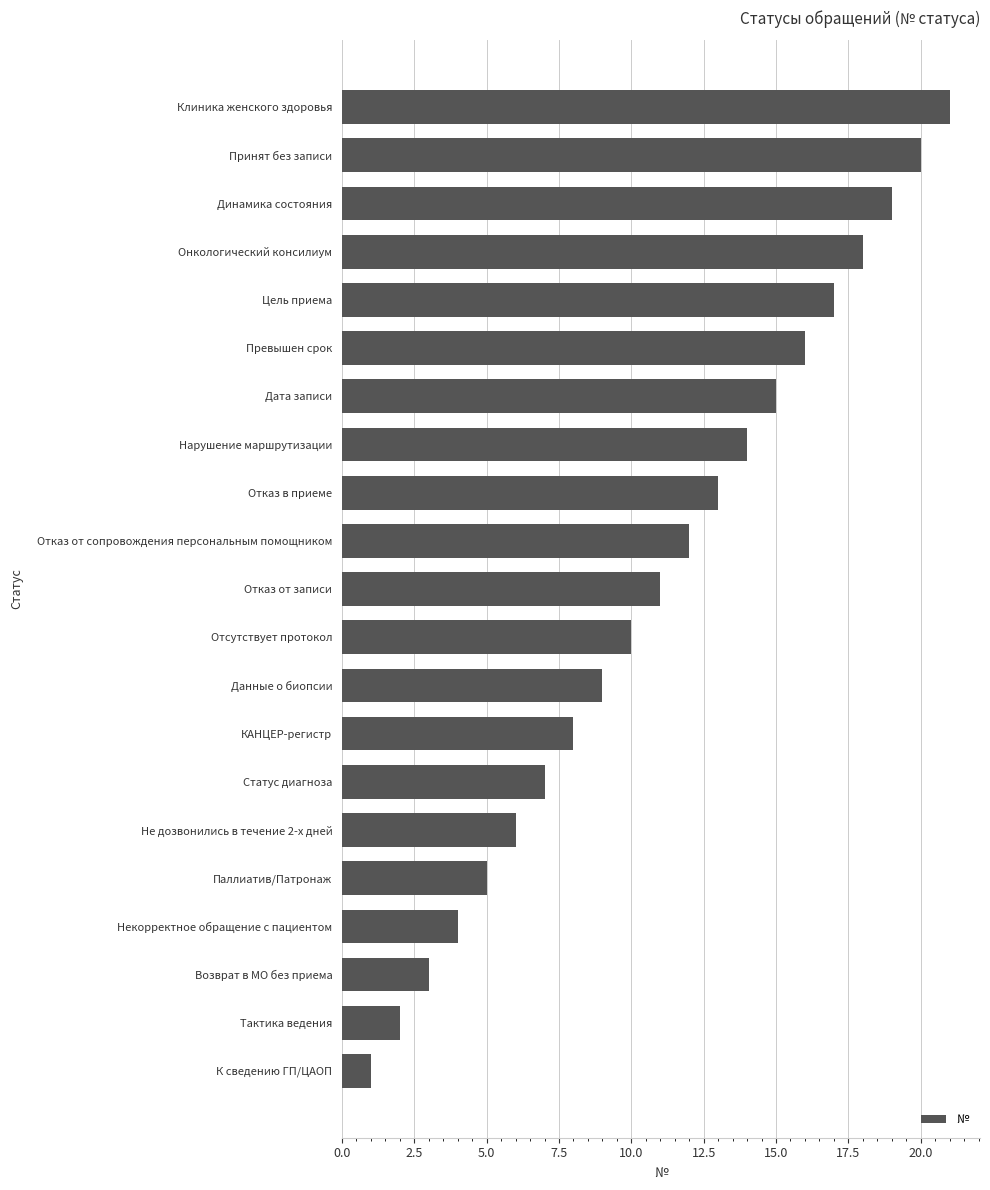

Rank the categories by value from lowest to highest.

К сведению ГП/ЦАОП, Тактика ведения, Возврат в МО без приема, Некорректное обращение с пациентом, Паллиатив/Патронаж, Не дозвонились в течение 2-х дней, Статус диагноза, КАНЦЕР-регистр, Данные о биопсии, Отсутствует протокол, Отказ от записи, Отказ от сопровождения персональным помощником, Отказ в приеме, Нарушение маршрутизации, Дата записи, Превышен срок, Цель приема, Онкологический консилиум, Динамика состояния, Принят без записи, Клиника женского здоровья